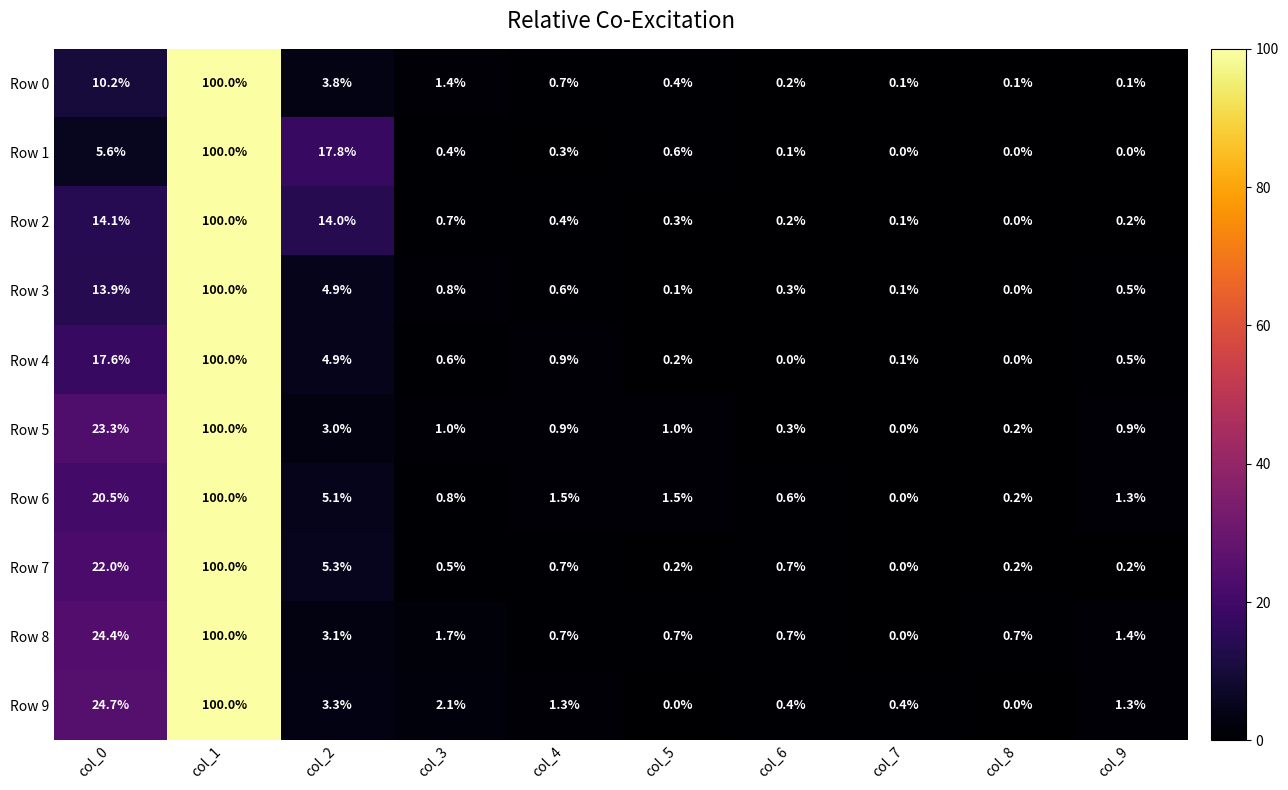

What is the sum of all Row 9 values?

133.5